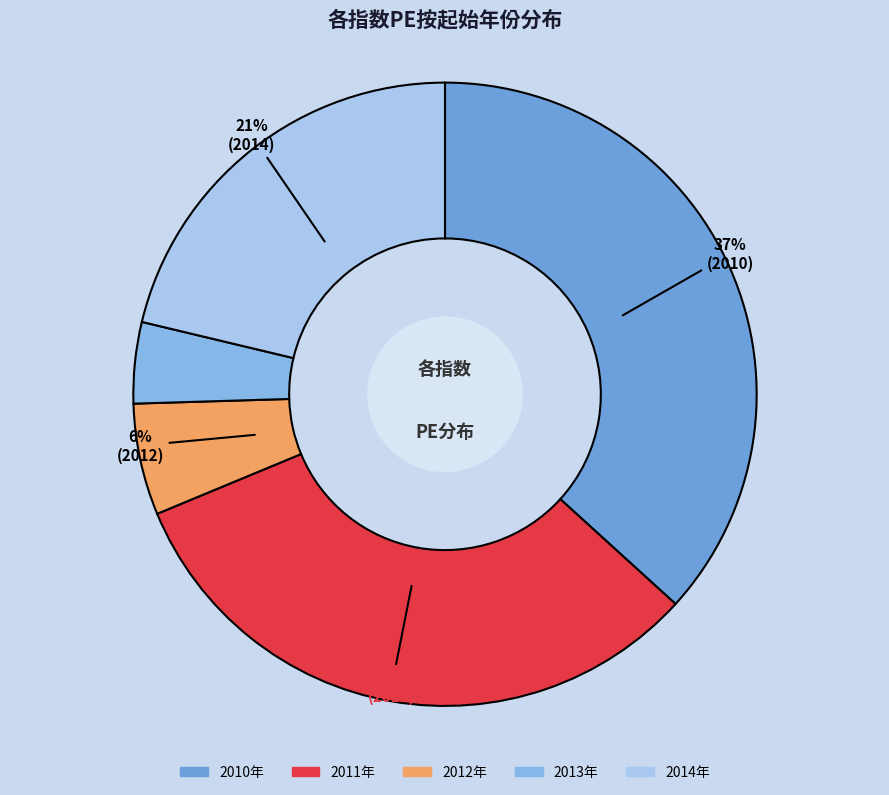

To the nearest percent, what is the average slice percentage?

20%